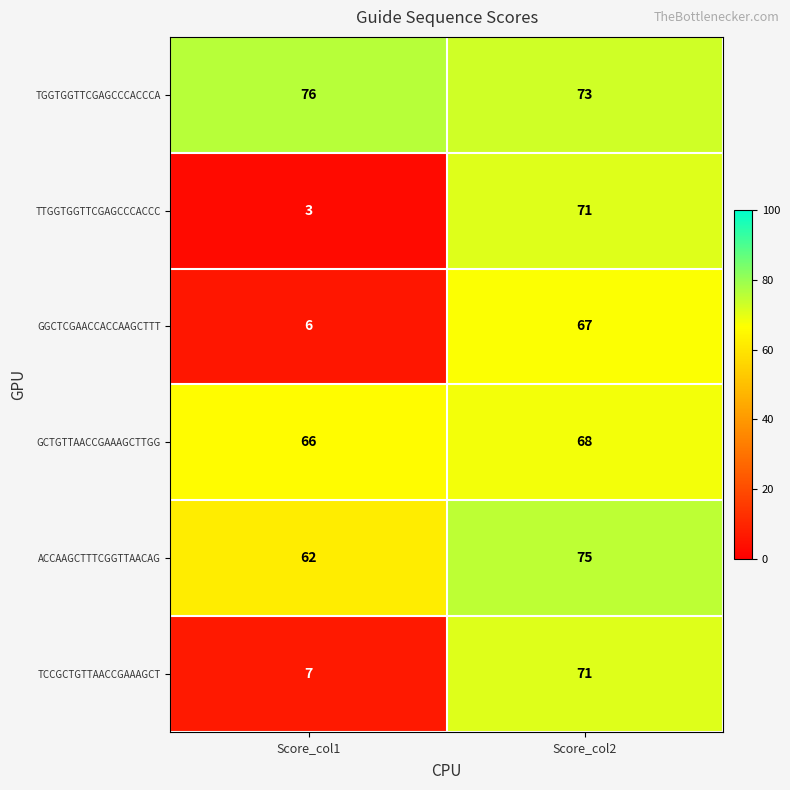

Reading left to right, transcribe all the data shown in this chart.

TGGTGGTTCGAGCCCACCCA: 76	73
TTGGTGGTTCGAGCCCACCC: 3	71
GGCTCGAACCACCAAGCTTT: 6	67
GCTGTTAACCGAAAGCTTGG: 66	68
ACCAAGCTTTCGGTTAACAG: 62	75
TCCGCTGTTAACCGAAAGCT: 7	71